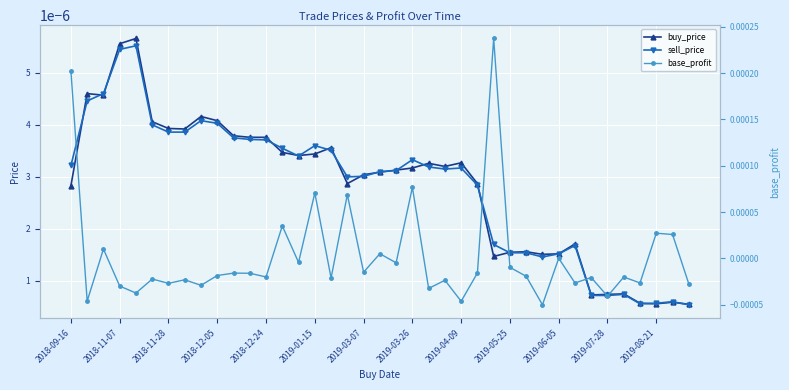

True or false: sell_price has more than 1 points higher than both neighbors.

True